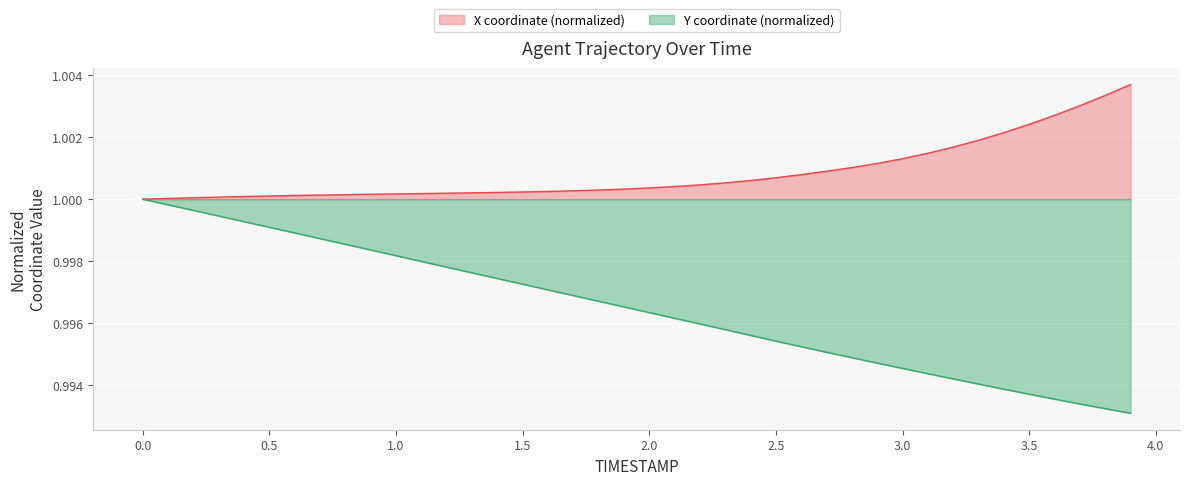

What is the average value of the X series?

1.0